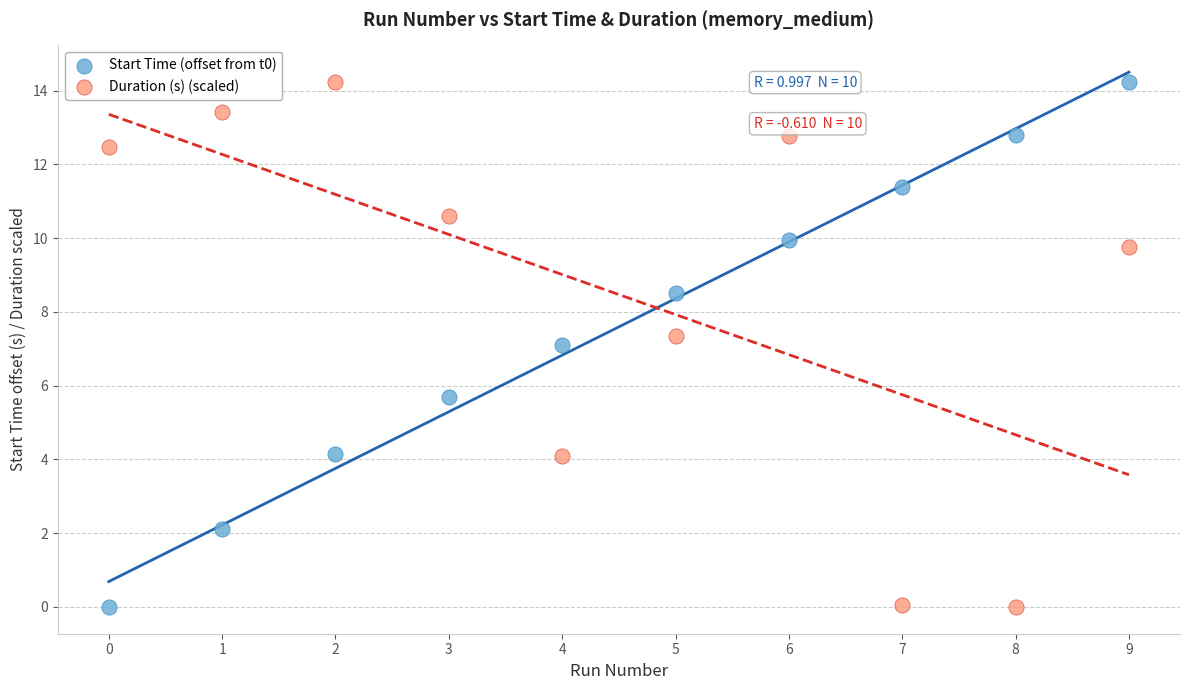

How many points are shown in the scatter plot?

20